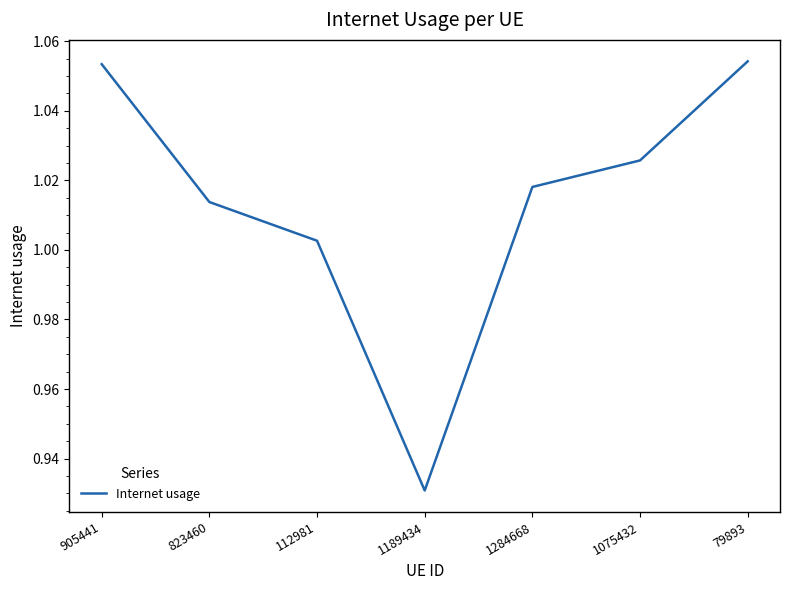

True or false: the data has more than 0 interior local peaks.

False